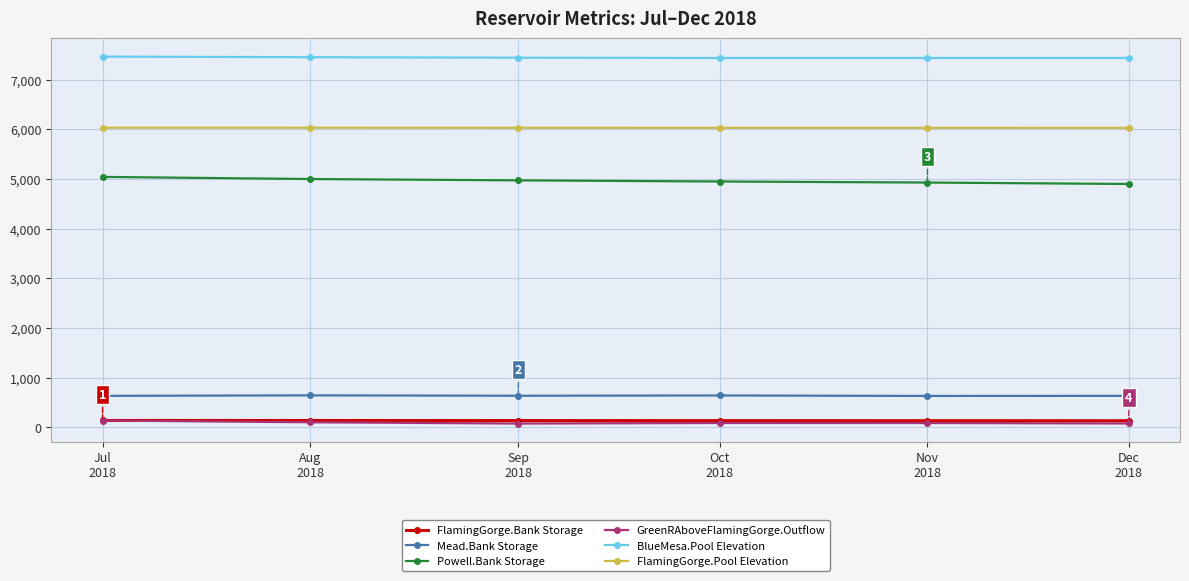

What is the sum of all FlamingGorge.Pool Elevation values?

36180.5